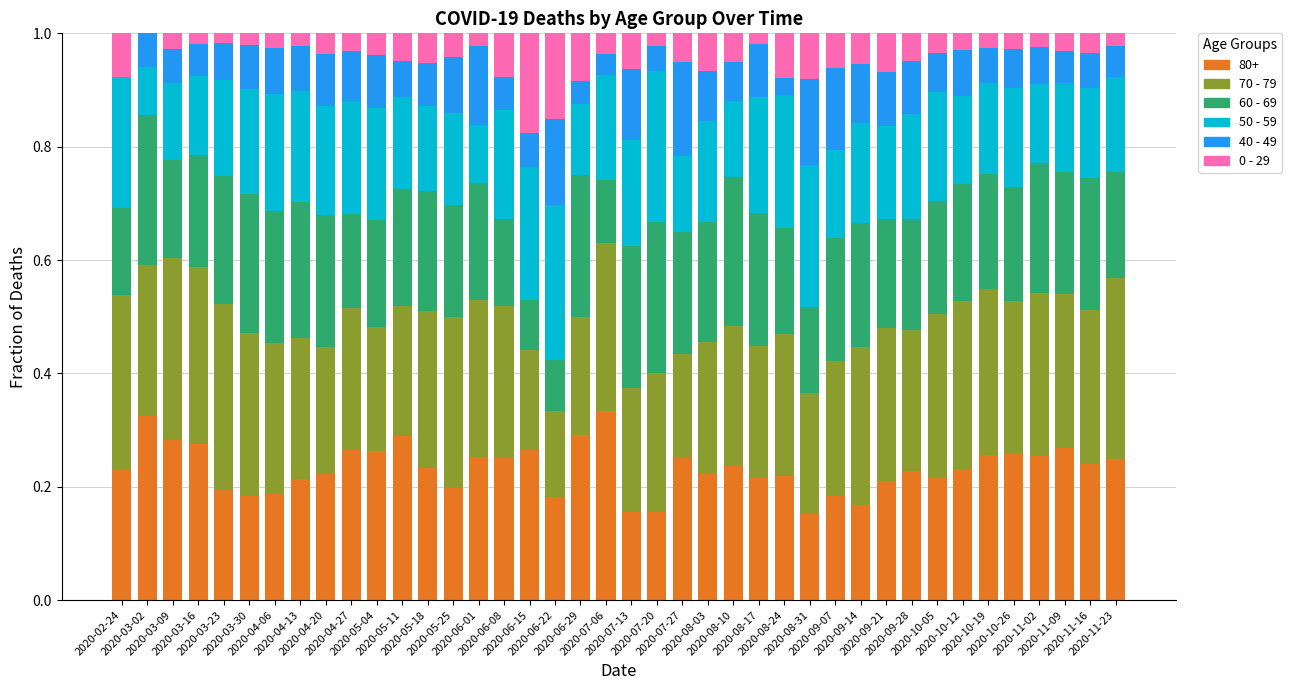

List the labels in order of 40 - 49 value, smallest first.

2020-02-24, 2020-08-24, 2020-07-06, 2020-06-29, 2020-07-20, 2020-11-23, 2020-11-09, 2020-03-16, 2020-06-08, 2020-06-15, 2020-03-09, 2020-03-02, 2020-10-19, 2020-11-16, 2020-05-11, 2020-11-02, 2020-03-23, 2020-08-10, 2020-10-26, 2020-10-05, 2020-05-18, 2020-03-30, 2020-04-13, 2020-10-12, 2020-04-06, 2020-04-27, 2020-08-03, 2020-04-20, 2020-09-28, 2020-08-17, 2020-05-04, 2020-09-21, 2020-05-25, 2020-09-14, 2020-07-13, 2020-06-01, 2020-09-07, 2020-06-22, 2020-08-31, 2020-07-27